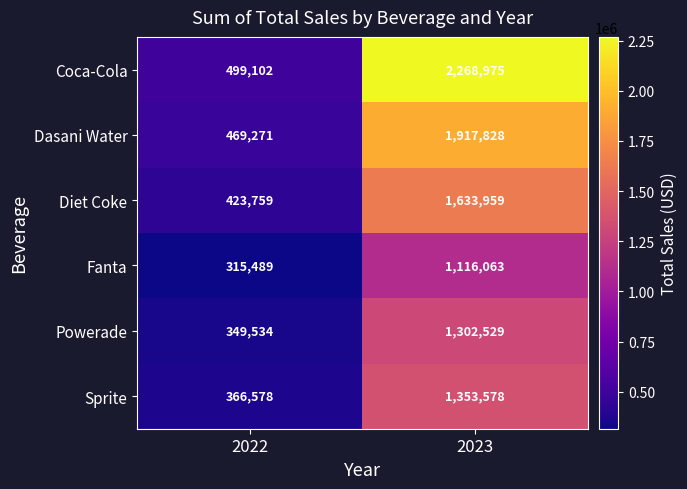

True or false: Fanta has a value of 315489 at 2022.

True